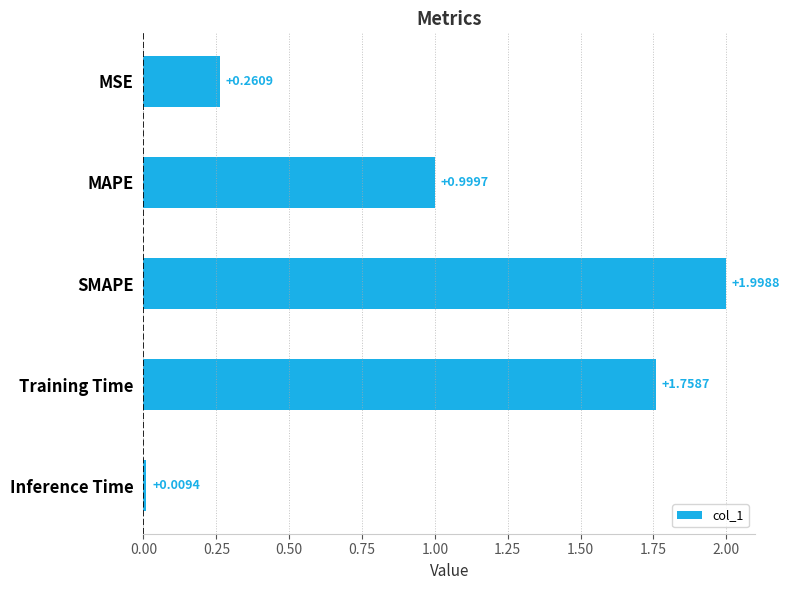

Rank the categories by value from highest to lowest.

SMAPE, Training Time, MAPE, MSE, Inference Time